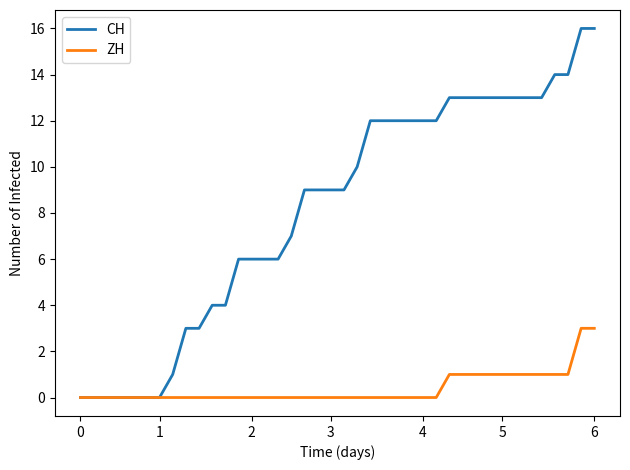

Which series has the widest spread of values?

CH